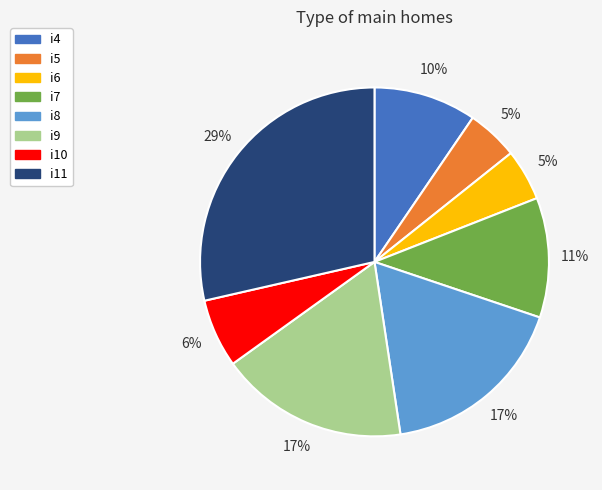

Is it true that i6 is 5% of the pie?

True